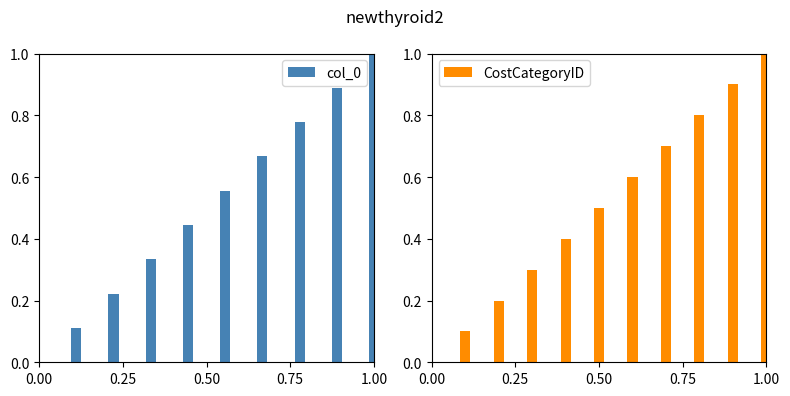

What is the sum of all col_0 values?

5.0